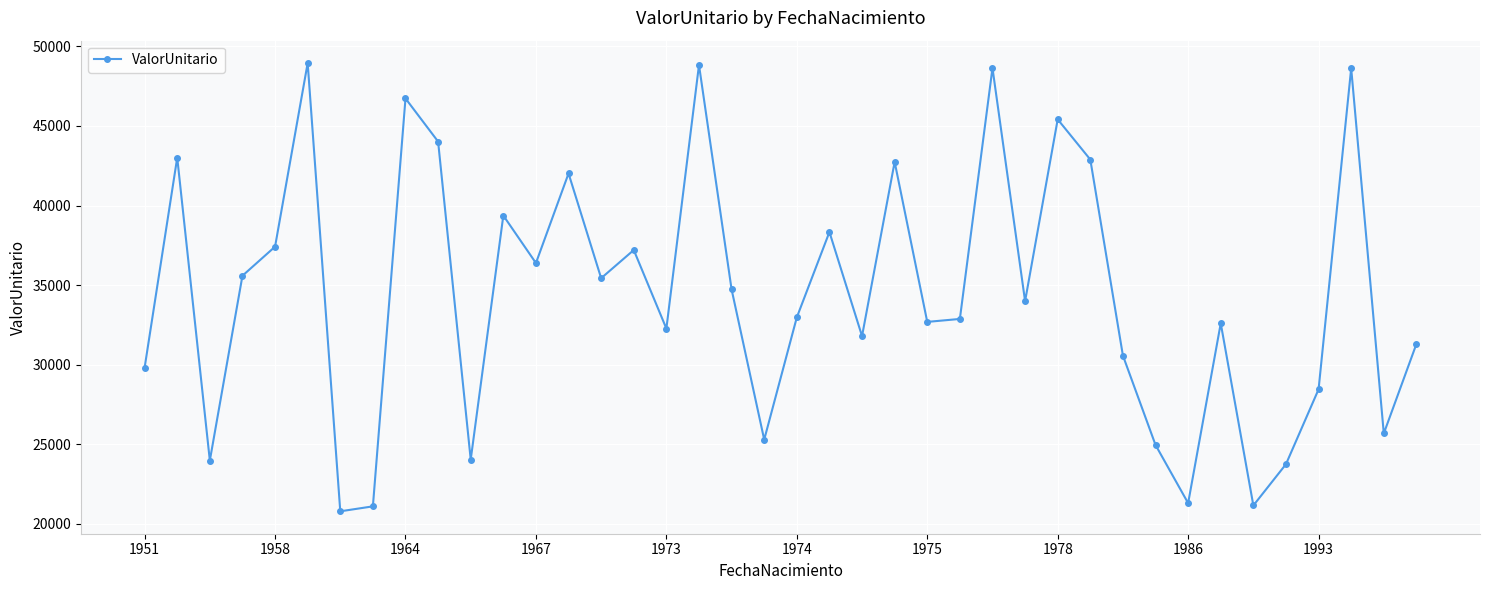

What is the difference between the maximum and second lowest values?

27847.3